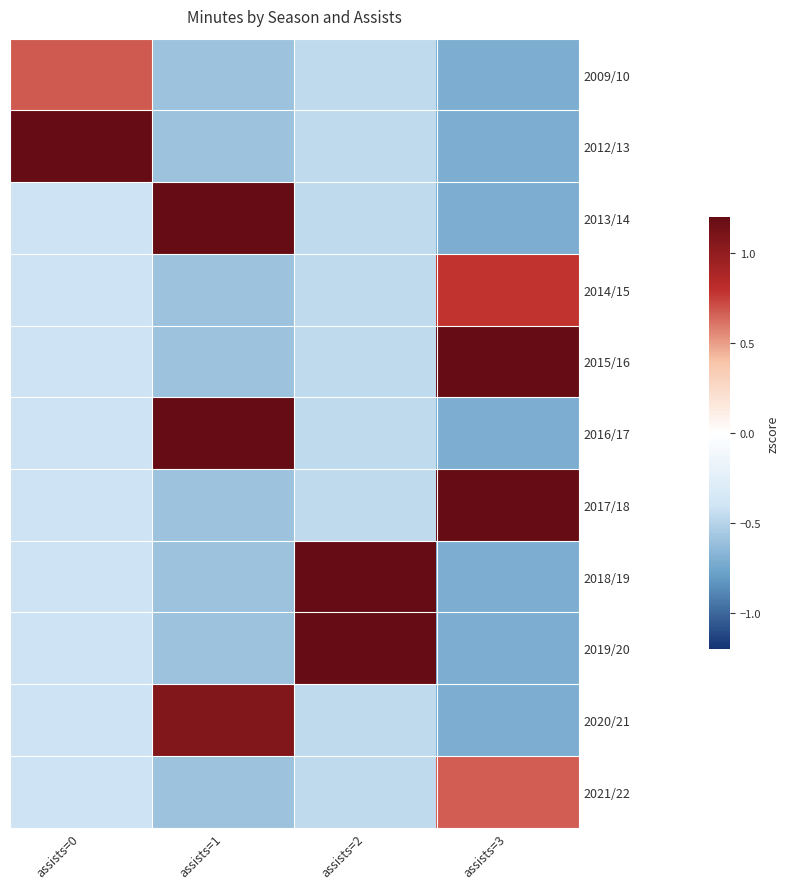

What is the maximum value shown in the chart?

3.0